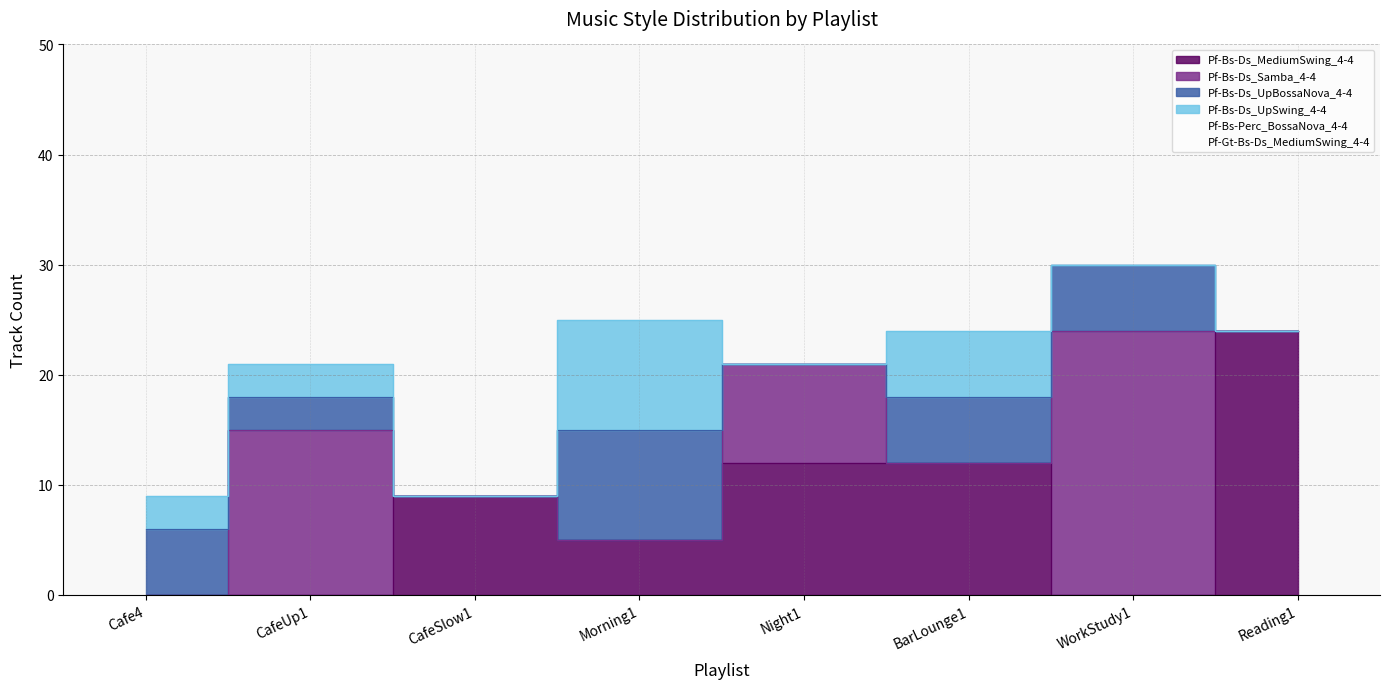

How many data points in Pf-Bs-Ds_UpSwing_4-4 are less than 3?

4